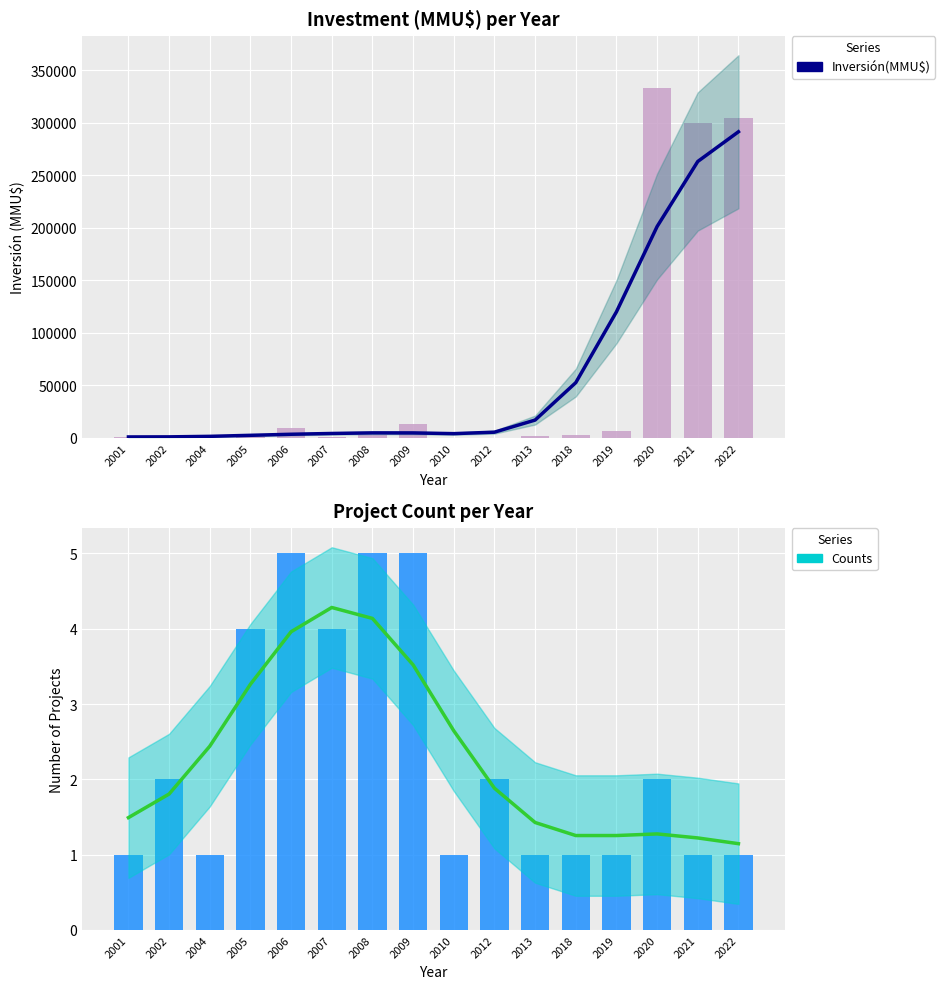

At which category is the sum across all series the highest?

2020